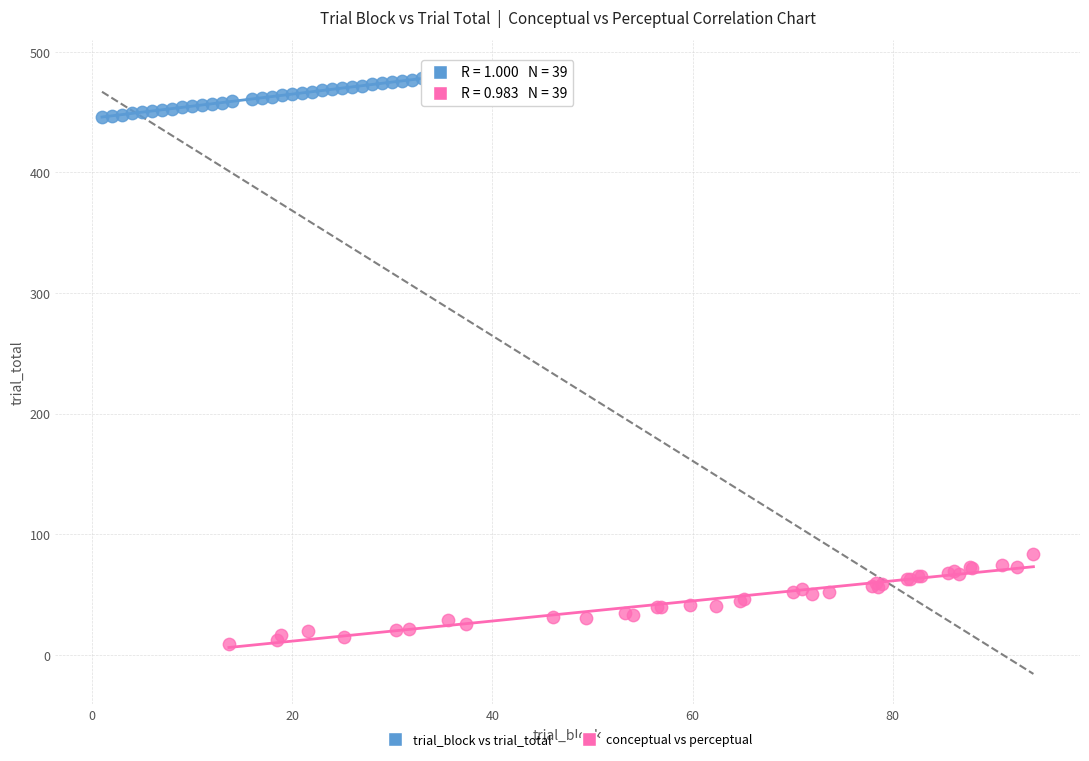

Which series reaches the minimum Y coordinate?

conceptual vs perceptual